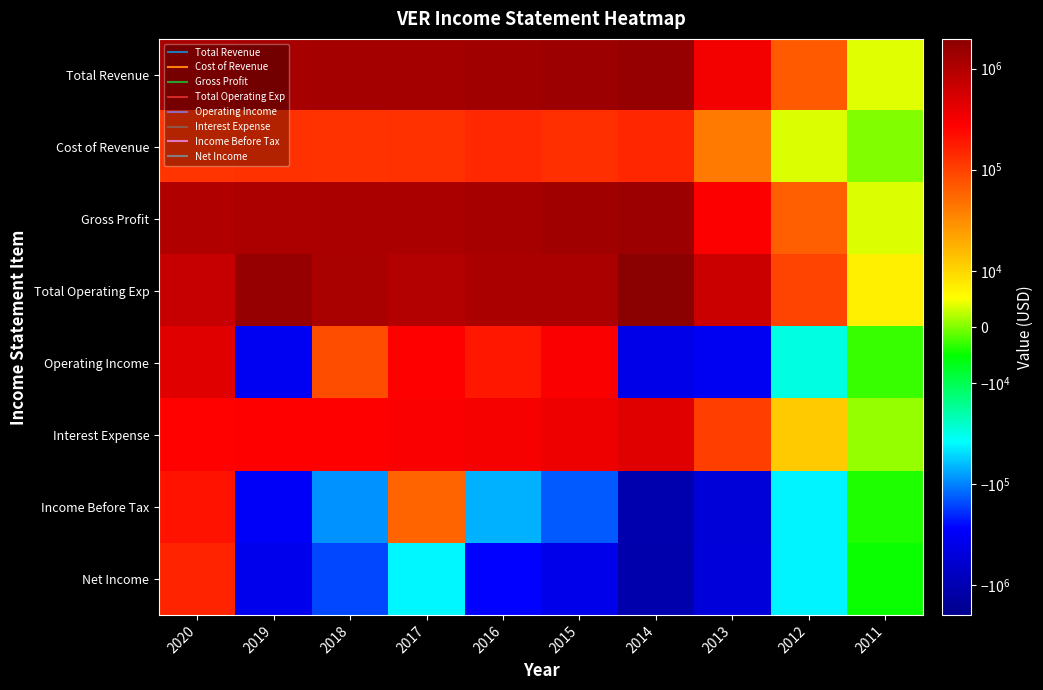

Which label corresponds to the largest value in the chart?

2014